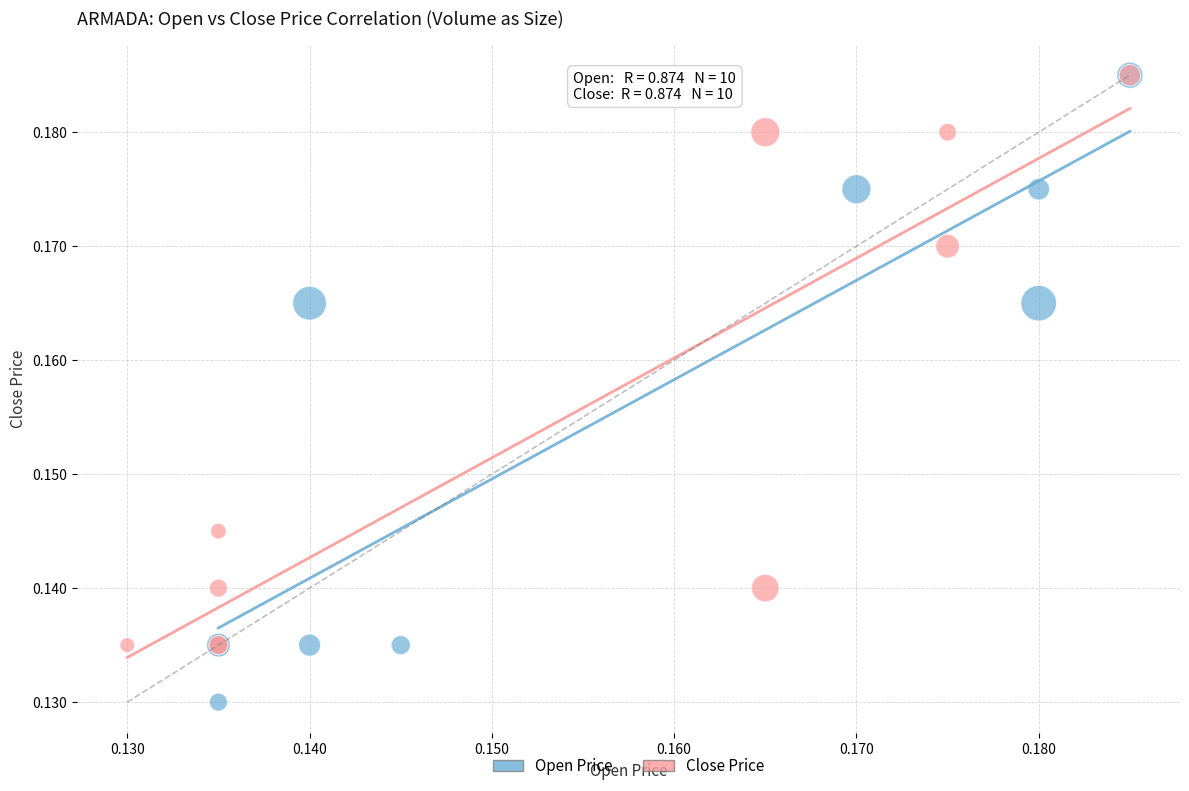

Which series reaches the minimum Y coordinate?

Open Price